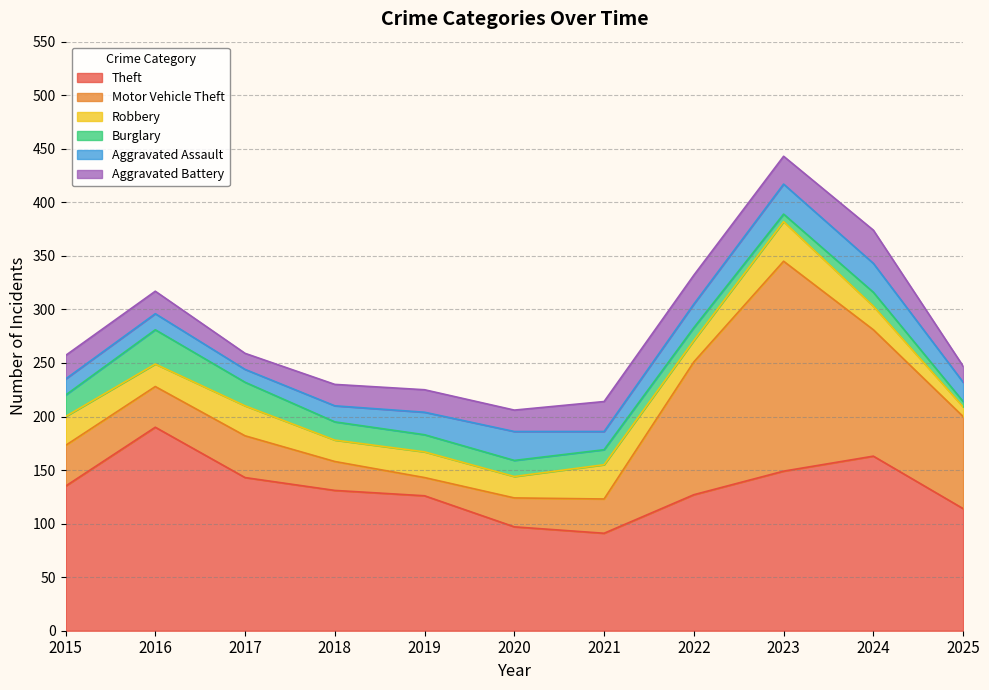

In Aggravated Assault, how many points are higher than both neighbors (excluding endpoints)?

2